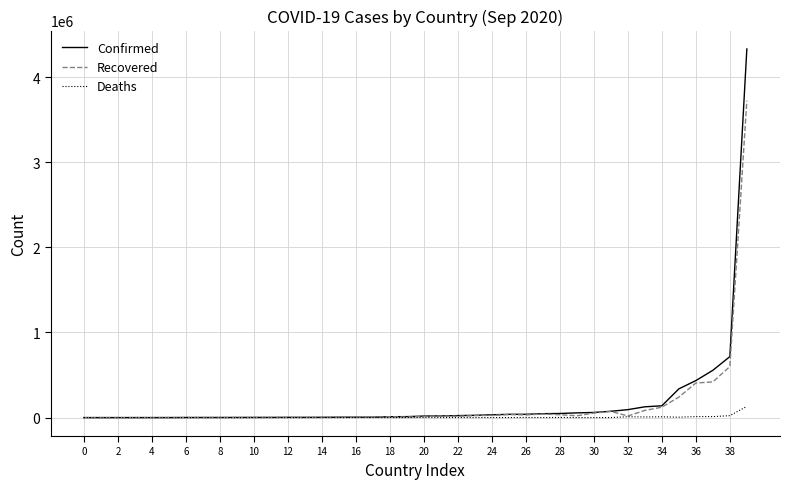

In Deaths, how many points are higher than both neighbors (excluding endpoints)?

12